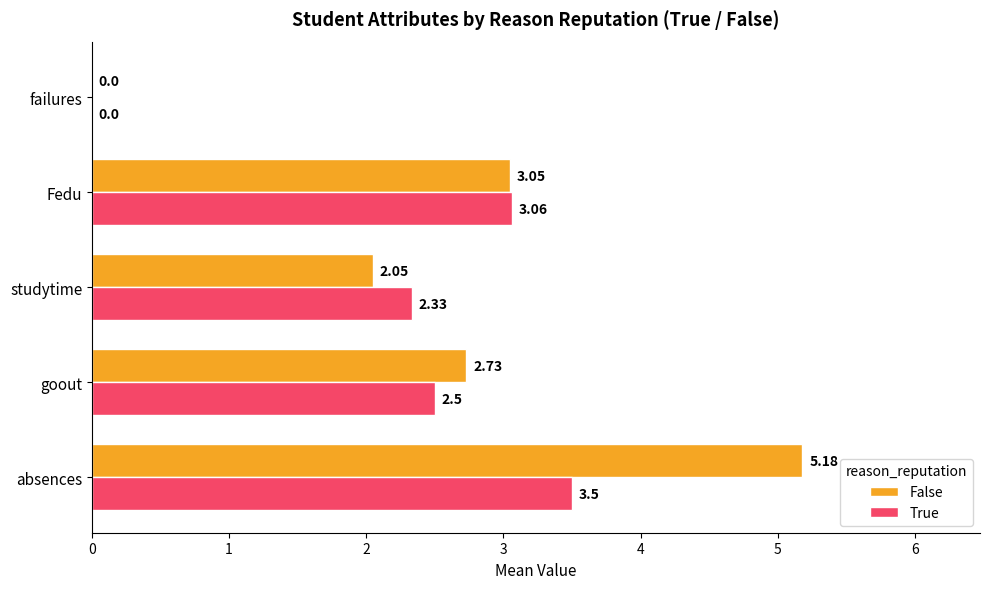

Which series has the largest total across all categories?

False